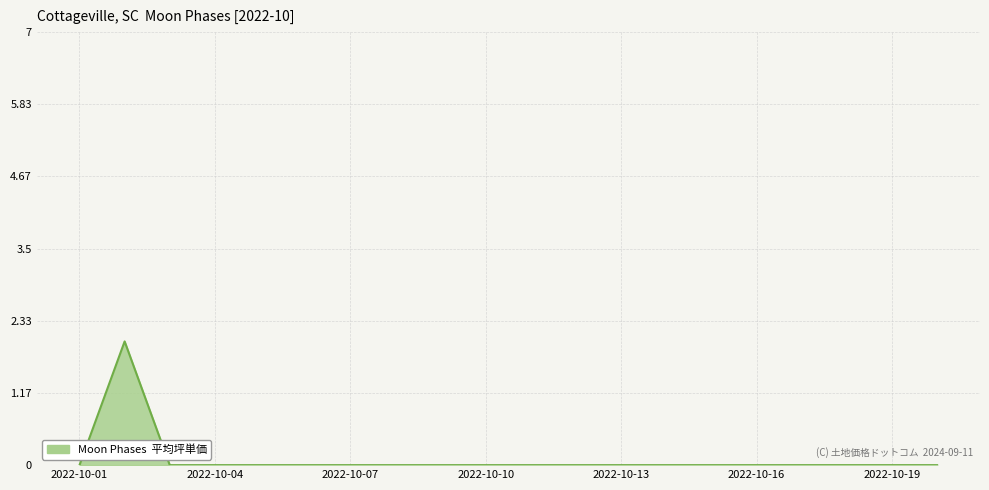

Does the chart have visible grid lines?

Yes